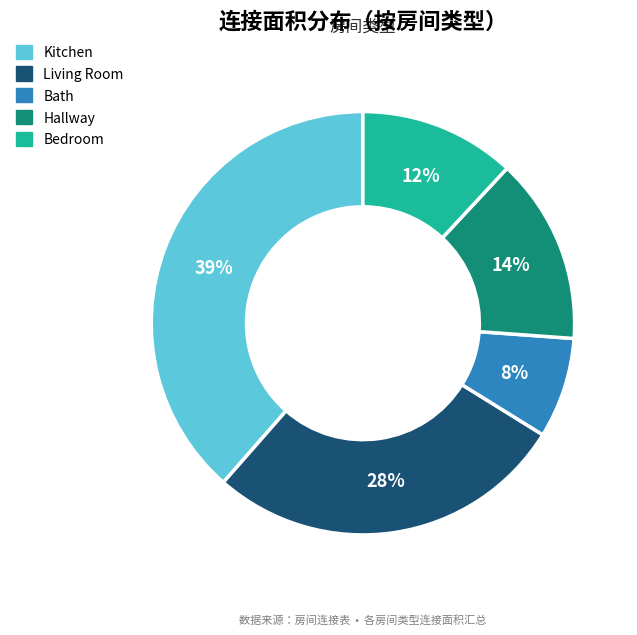

Count the number of slices in the pie.

5